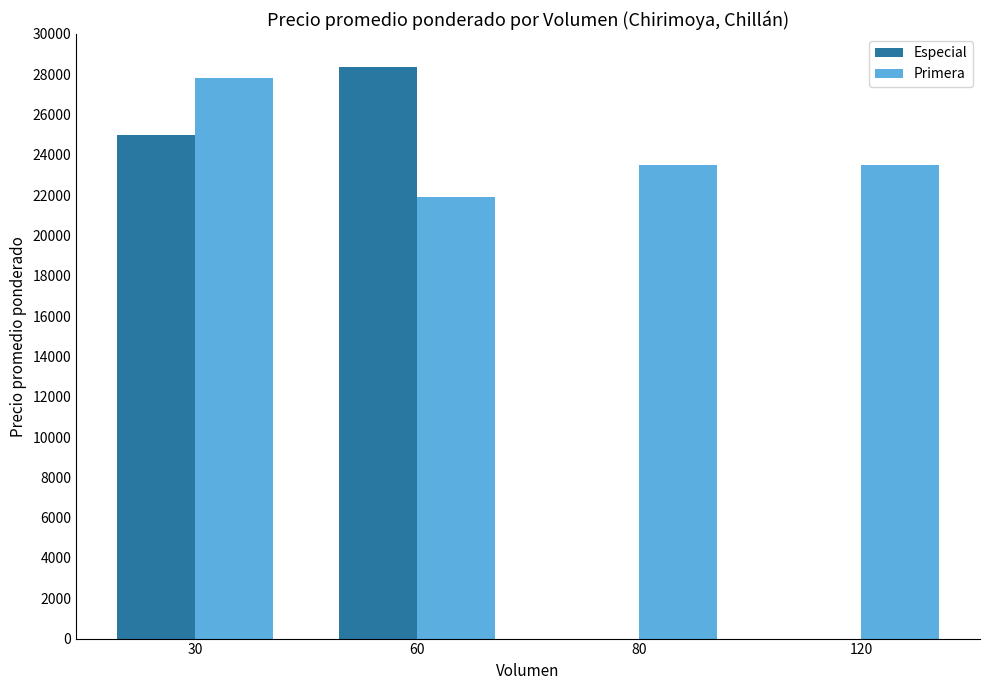

True or false: Primera has a value of 21900 at 60.

True